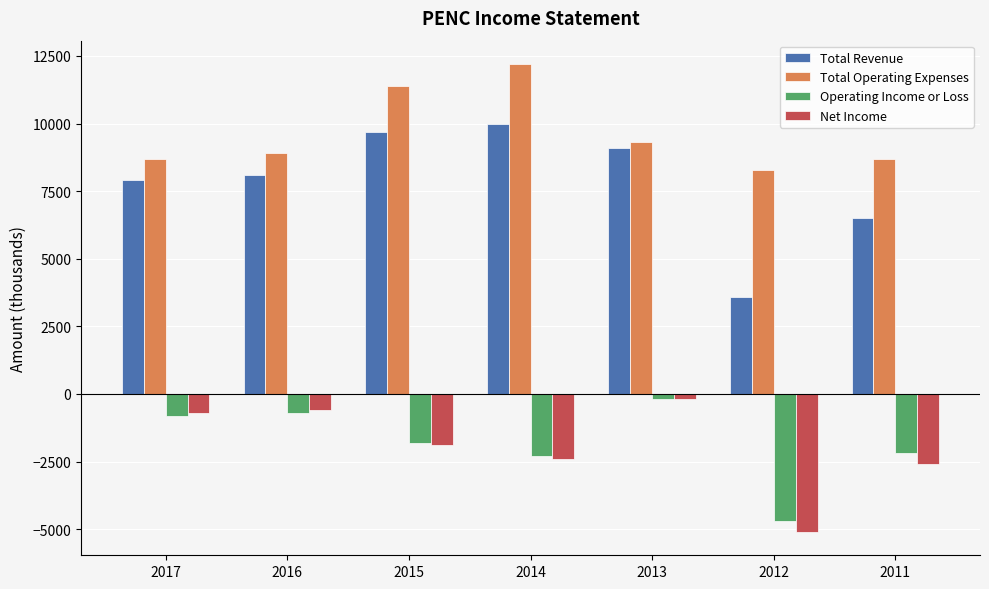

What are all the series names shown in the legend?

Total Revenue, Total Operating Expenses, Operating Income or Loss, Net Income